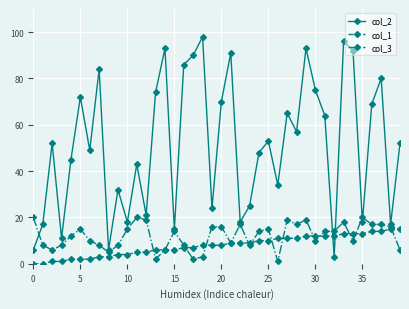

Which series has the largest range (max minus min)?

col_2